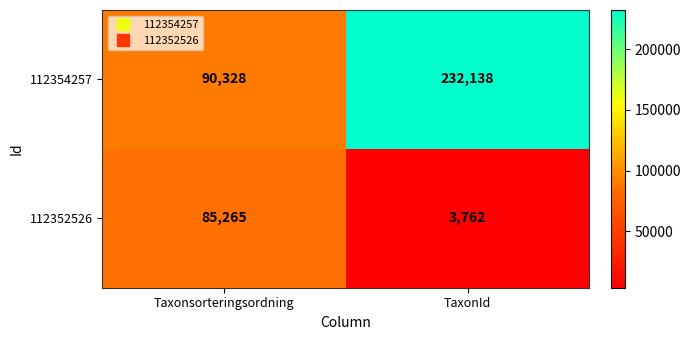

Is it true that 112352526 equals 142906 at Taxonsorteringsordning?

False